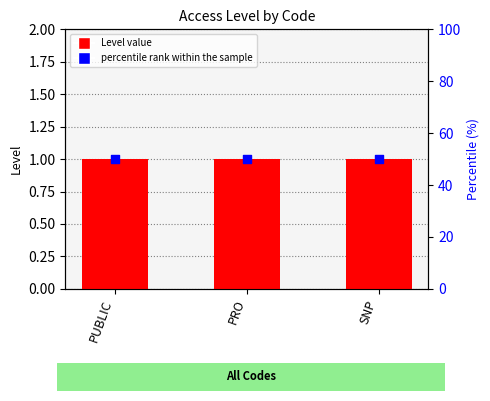

Which series has the largest total across all categories?

percentile rank within the sample